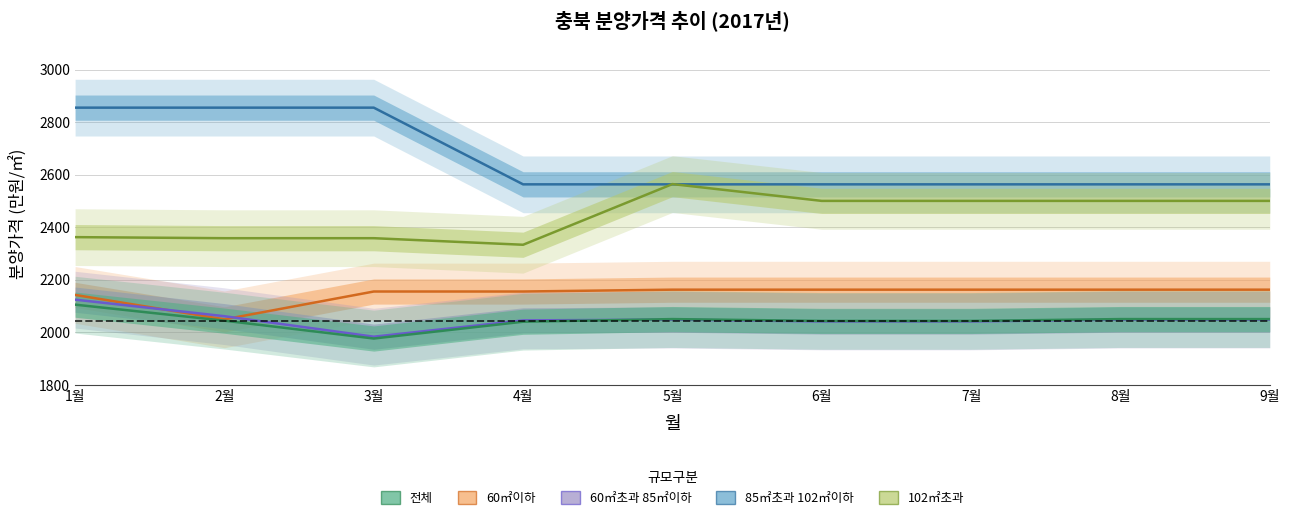

List the series in order of their peak value, highest first.

85㎡초과 102㎡이하, 102㎡초과, 60㎡이하, 60㎡초과 85㎡이하, 전체